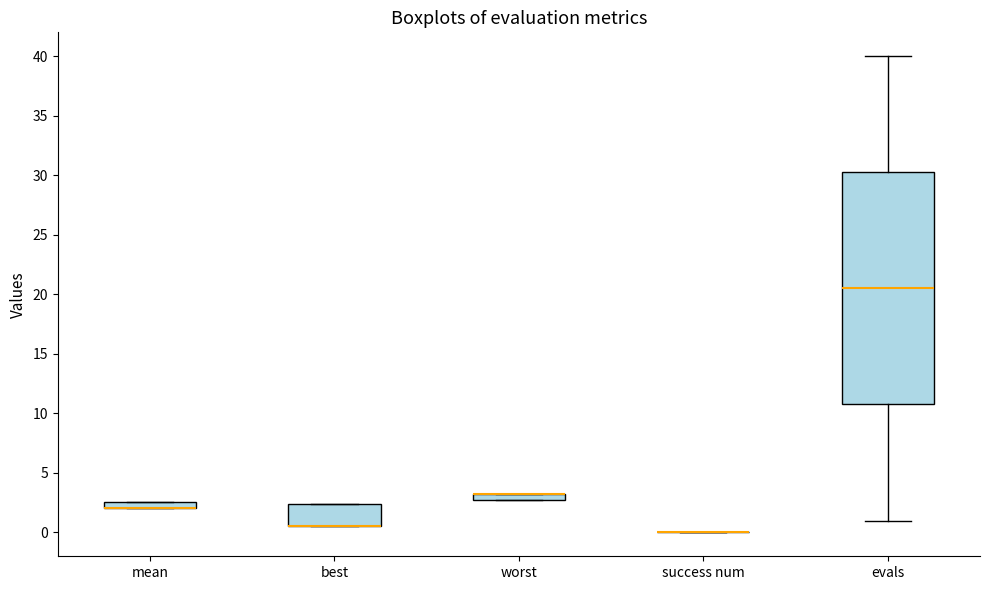

Where does the upper whisker of the box for evals end on the y-axis? The values are not printed on the chart, so give them approximately, as read against the axis.

40.0